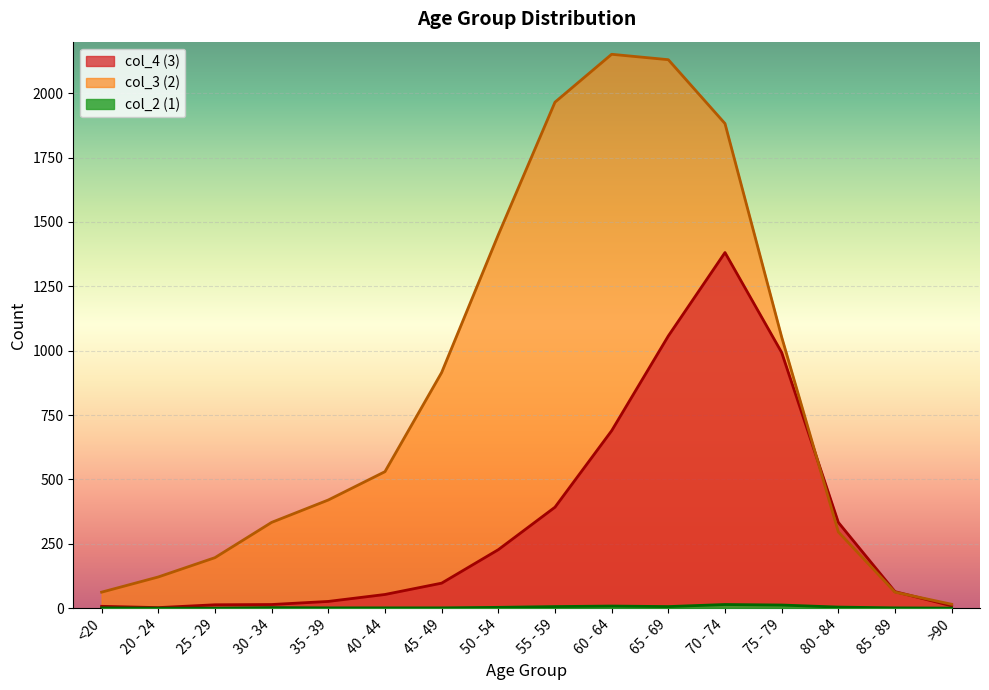

The col_4 (3) series shows 2 at 20 - 24. True or false?

True